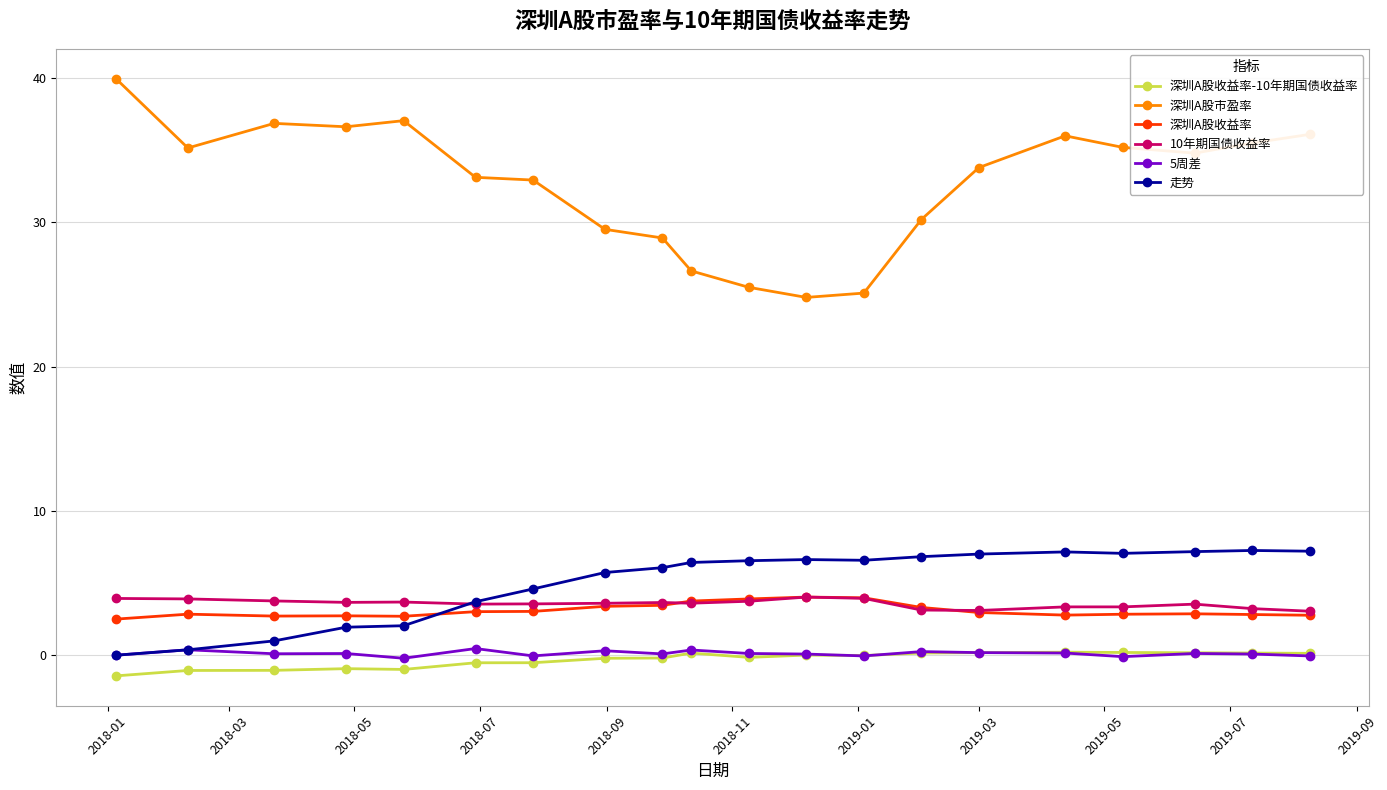

How many times do 走势 and 10年期国债收益率 cross each other?

1